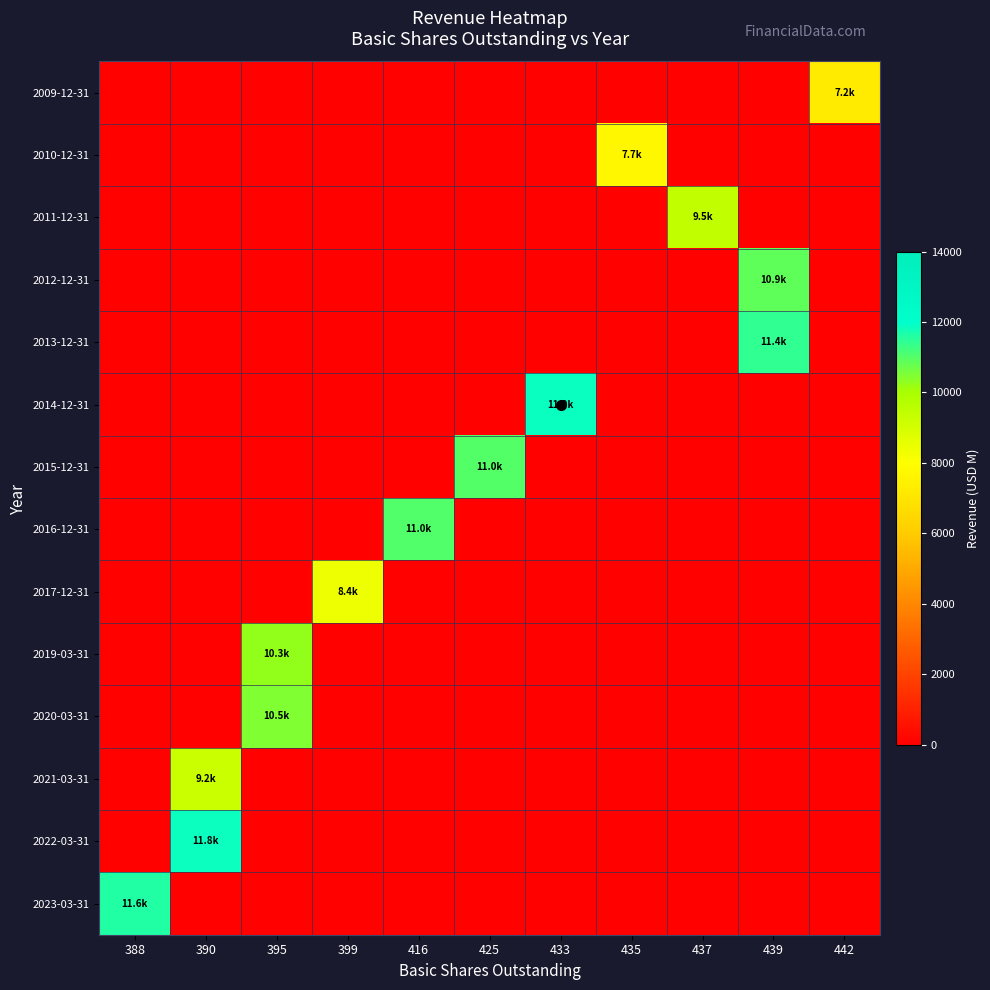

How many data points does each series have?

11